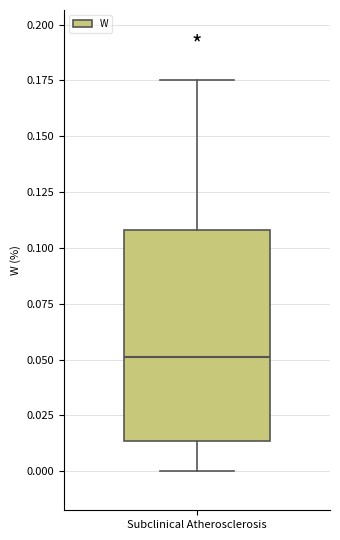

Transcribe this box plot: give where the median line is, the range the box spans, and where the two whiskers end, as read against the y-axis. The values are not printed on the chart, so give them approximately, as read against the axis.

median 0.050, box 0.015 to 0.110, whiskers 0.000 to 0.175